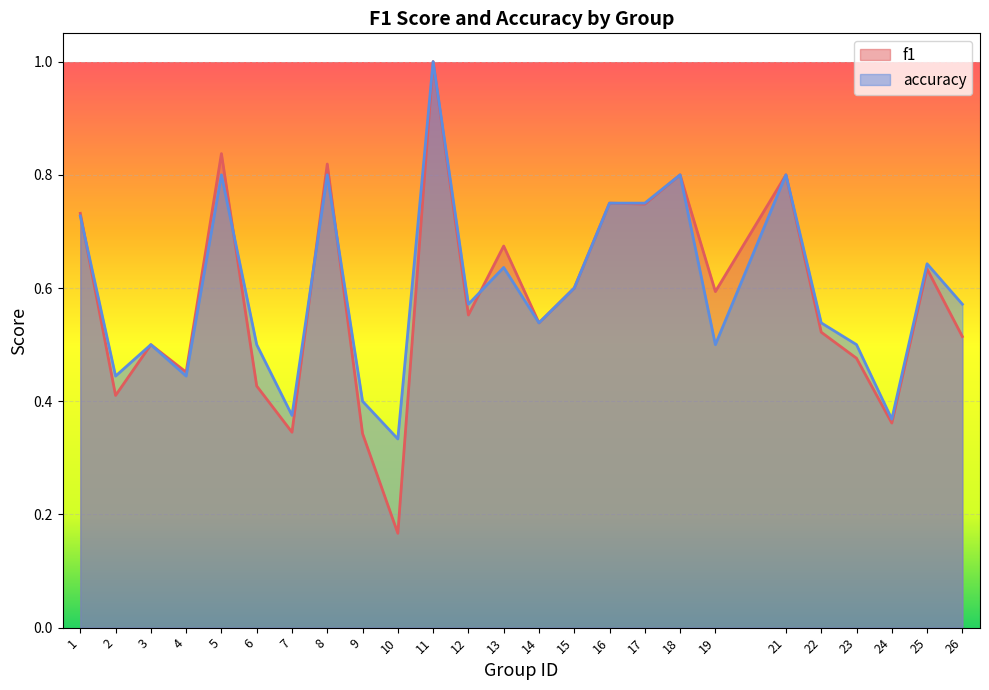

What is the approximate value of accuracy at 8?

0.8